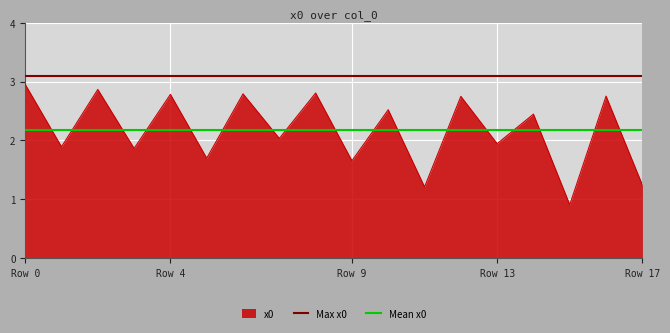

What is the lowest value of the x0 series?

0.9